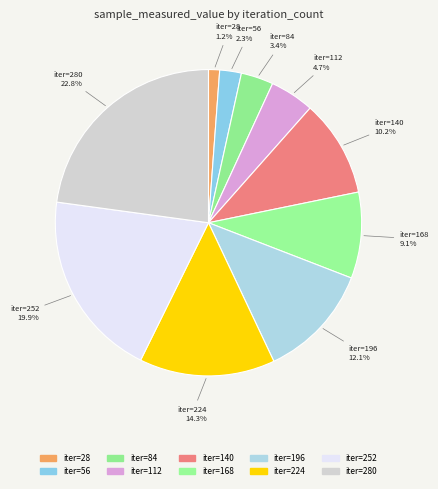

Count the number of slices in the pie.

10